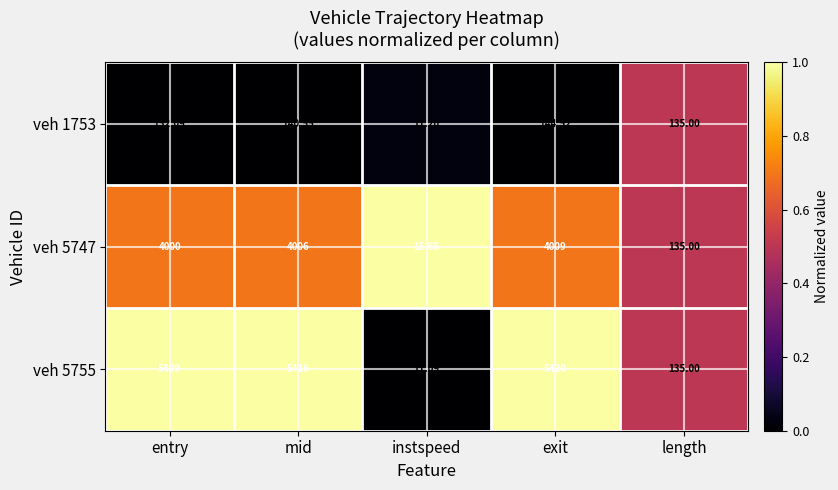

At which category is the sum across all series the highest?

exit